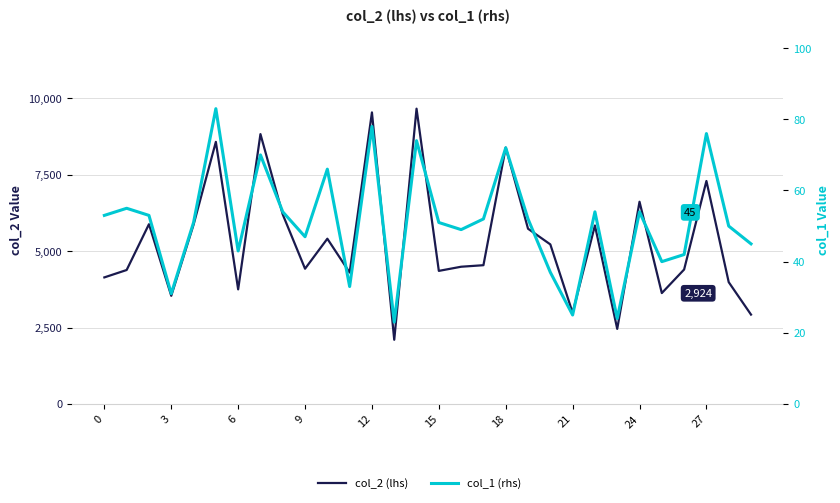

Which series has the largest range (max minus min)?

col_2 (lhs)